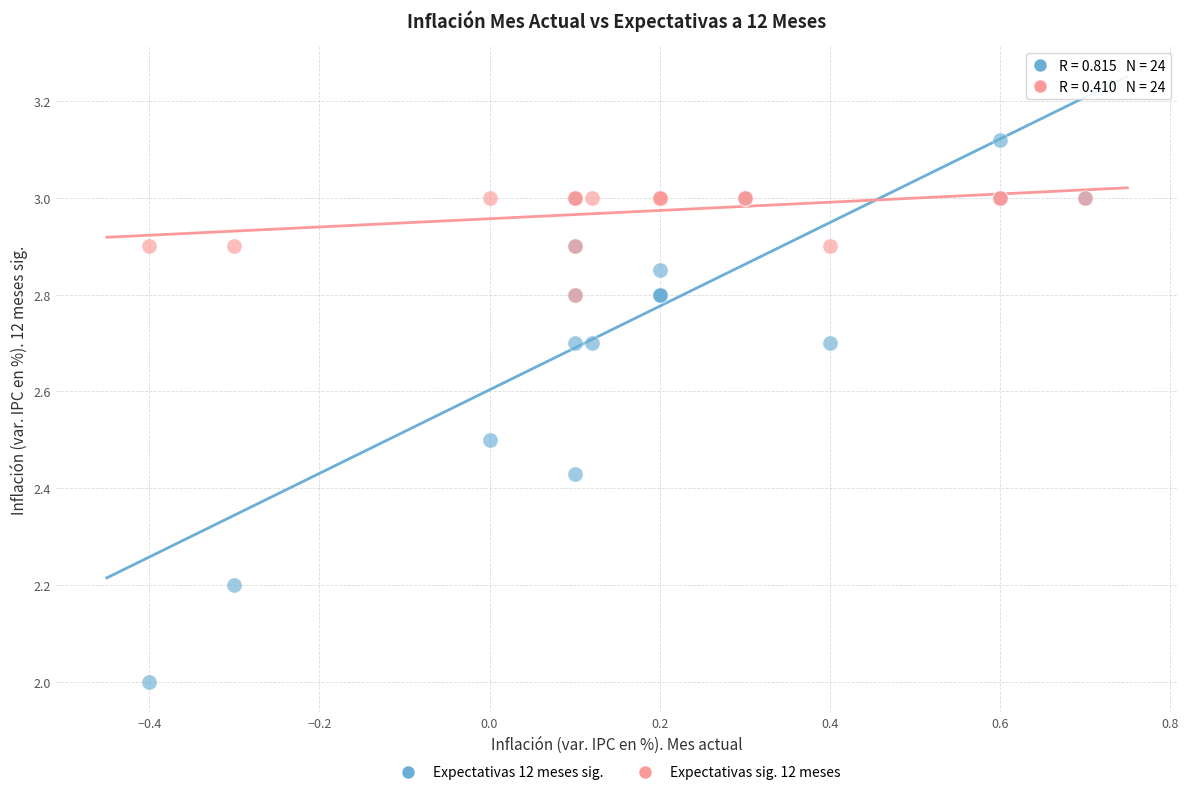

Which series has the widest spread of Y values?

Expectativas 12 meses sig.